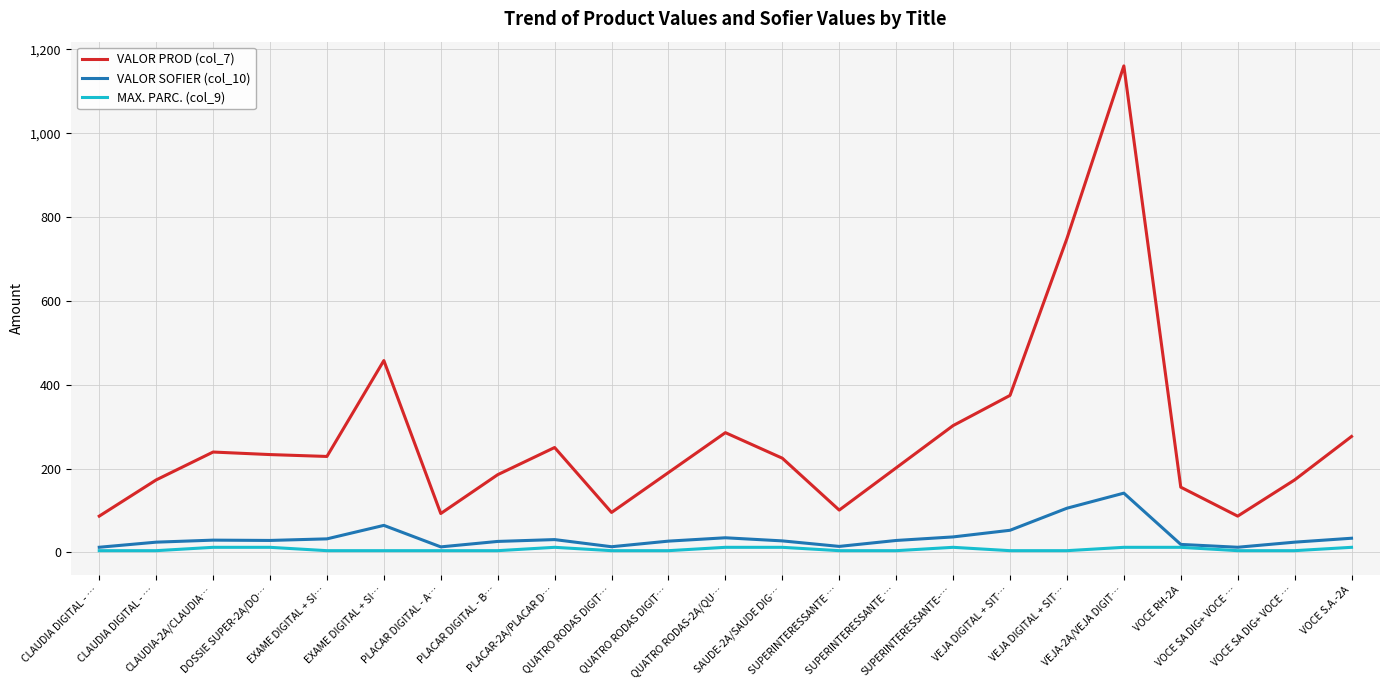

What is the lowest value of the VALOR SOFIER (col_10) series?

12.2